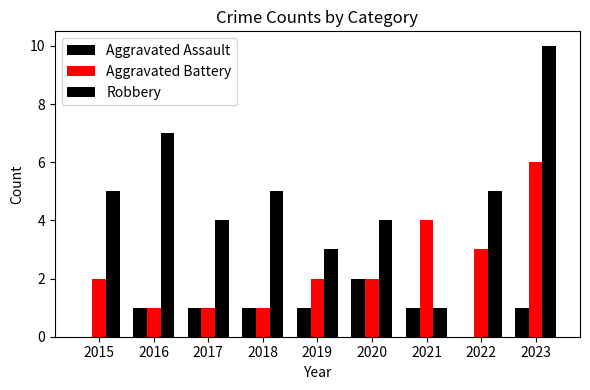

Rank the series by their average value, from highest to lowest.

Robbery, Aggravated Battery, Aggravated Assault